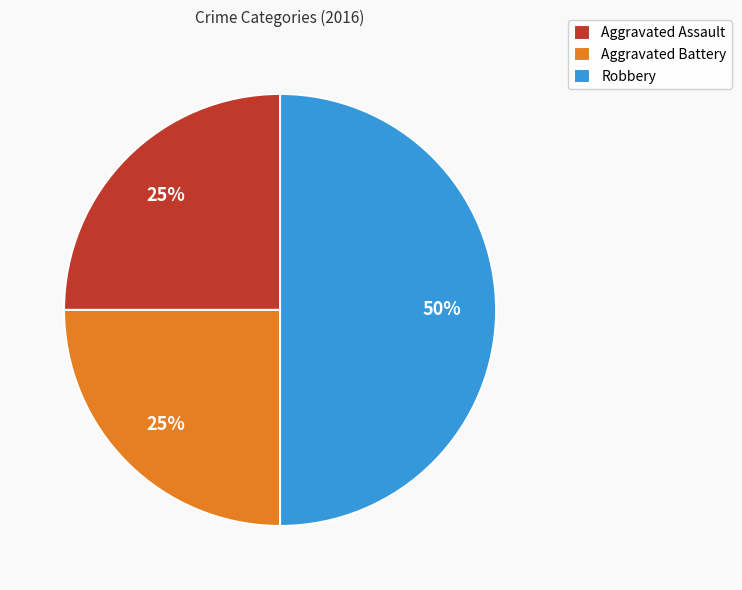

What is the largest slice in the pie chart?

Robbery